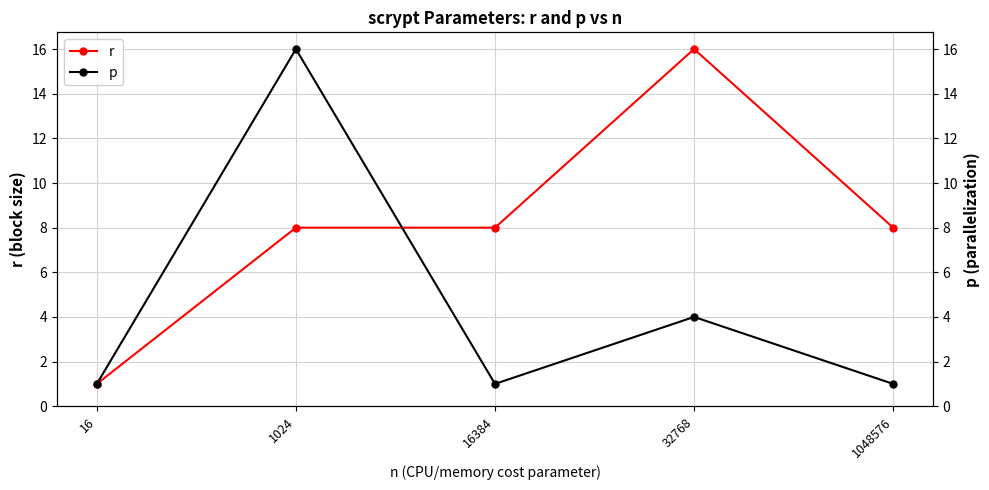

Which category has the lowest value across all series?

16